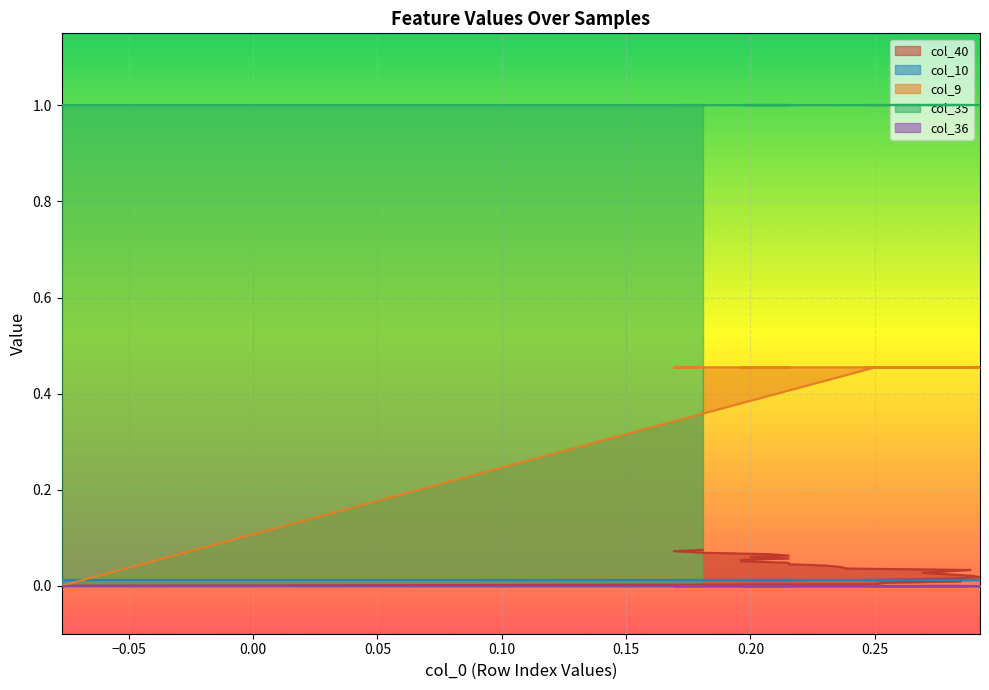

How many categories are shown in the chart?

26